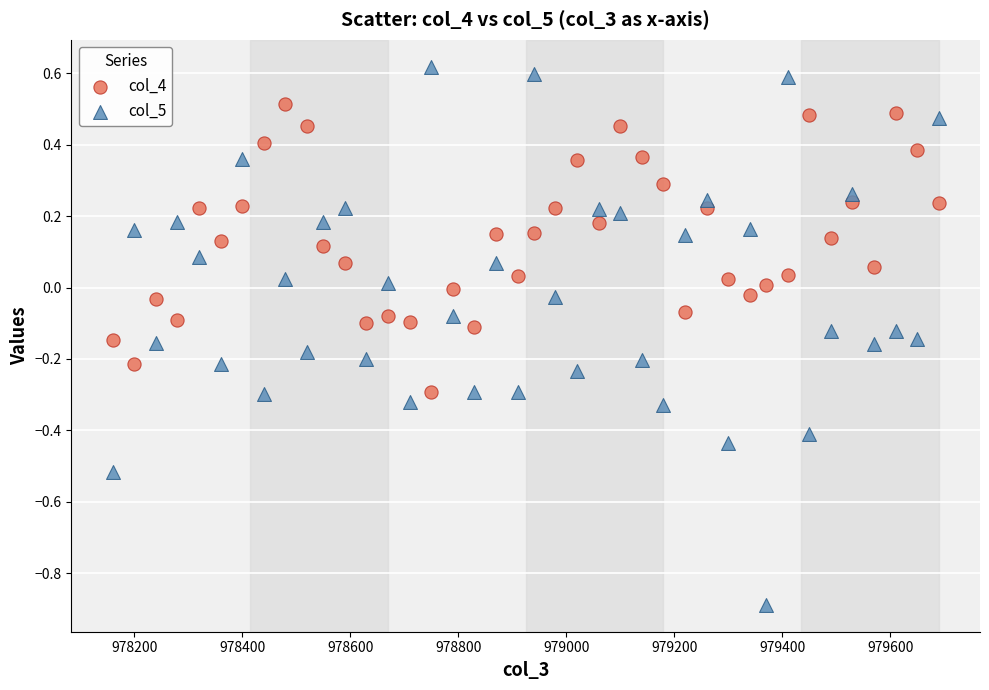

Across all data points, what is the range of X values (max minus min)?

1530.0